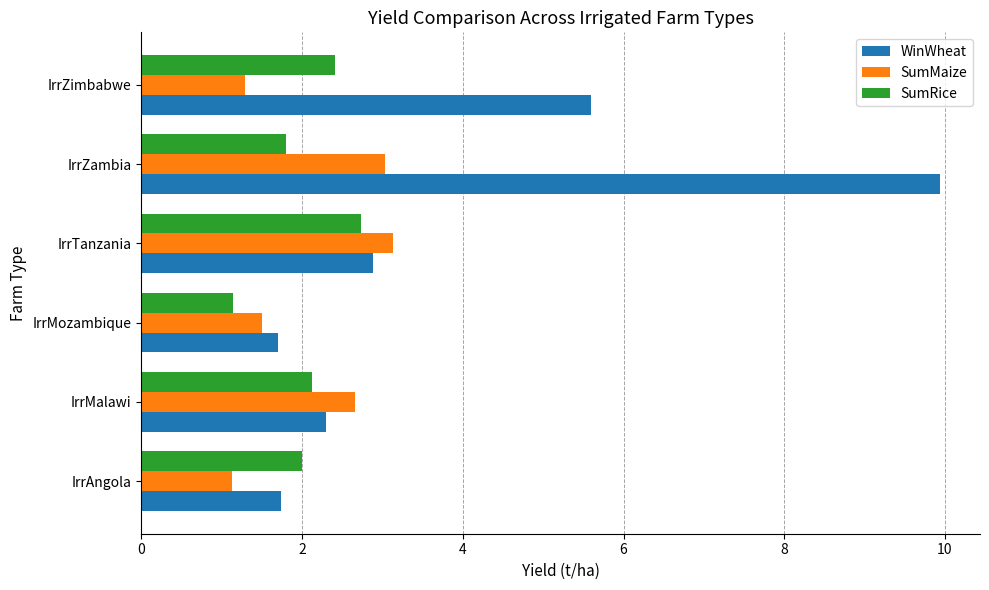

What is the difference between the second highest and second lowest values in the SumMaize series?

1.7